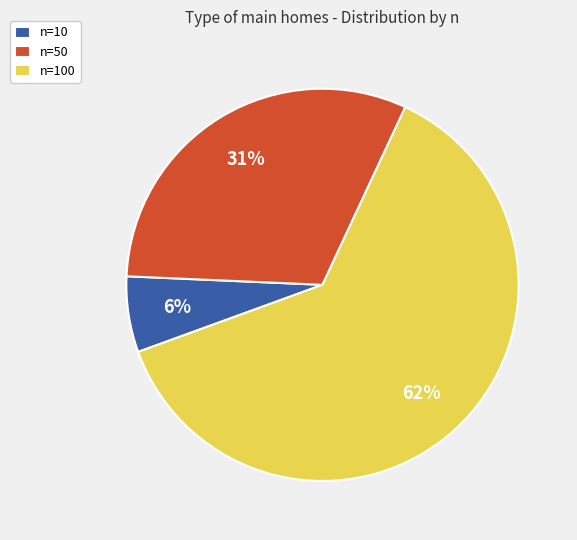

The n=50 slice represents 42% of the pie. True or false?

False